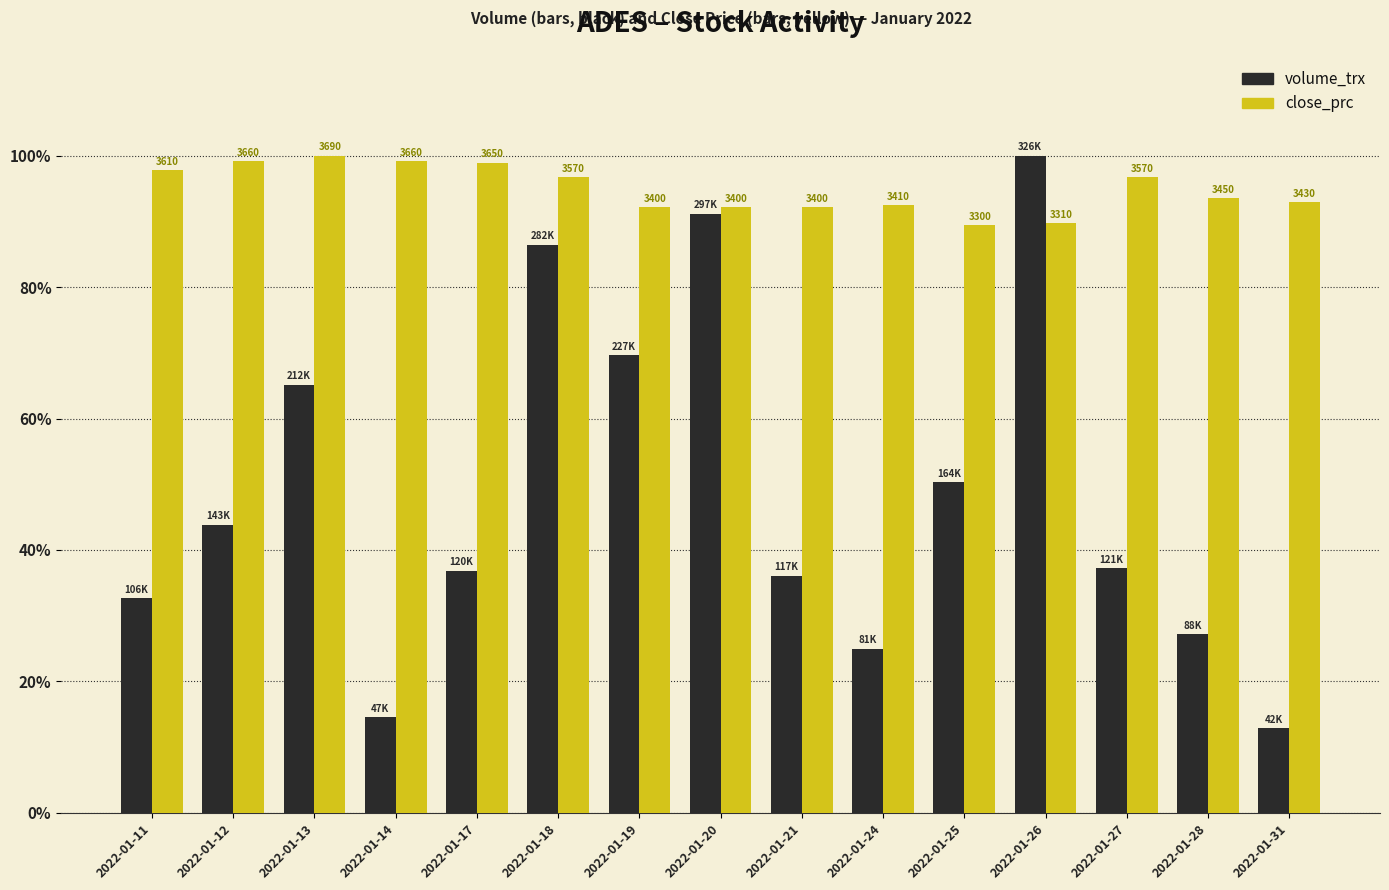

The value of volume_trx at 2022-01-26 is 1.0. True or false?

True